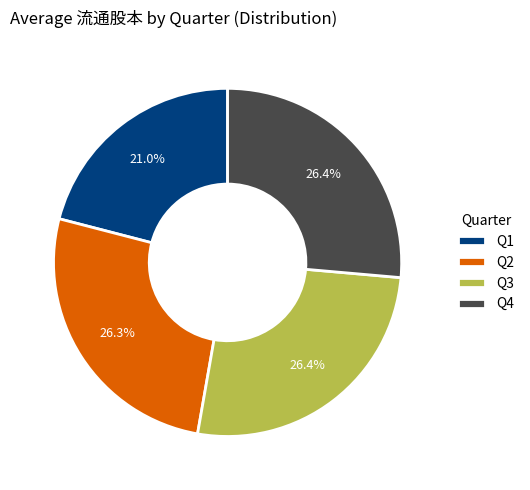

What is the smallest slice in the pie chart?

Q1